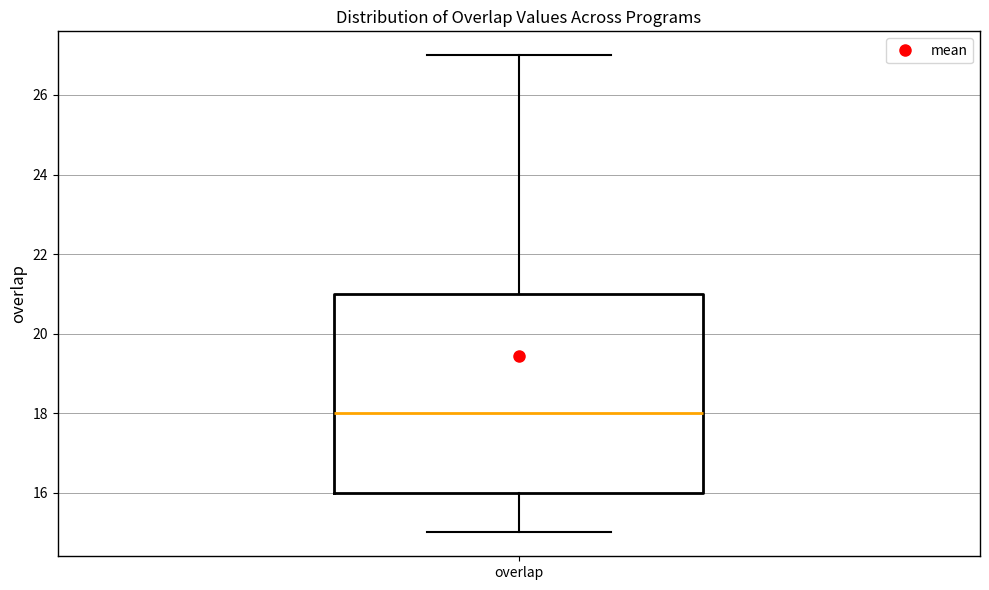

Where does the upper whisker of the box for overlap end on the y-axis? The values are not printed on the chart, so give them approximately, as read against the axis.

27